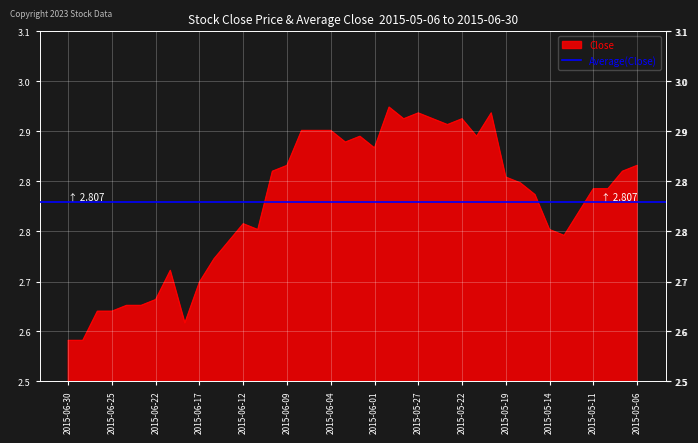

Where is the first local minimum?

2015-06-18